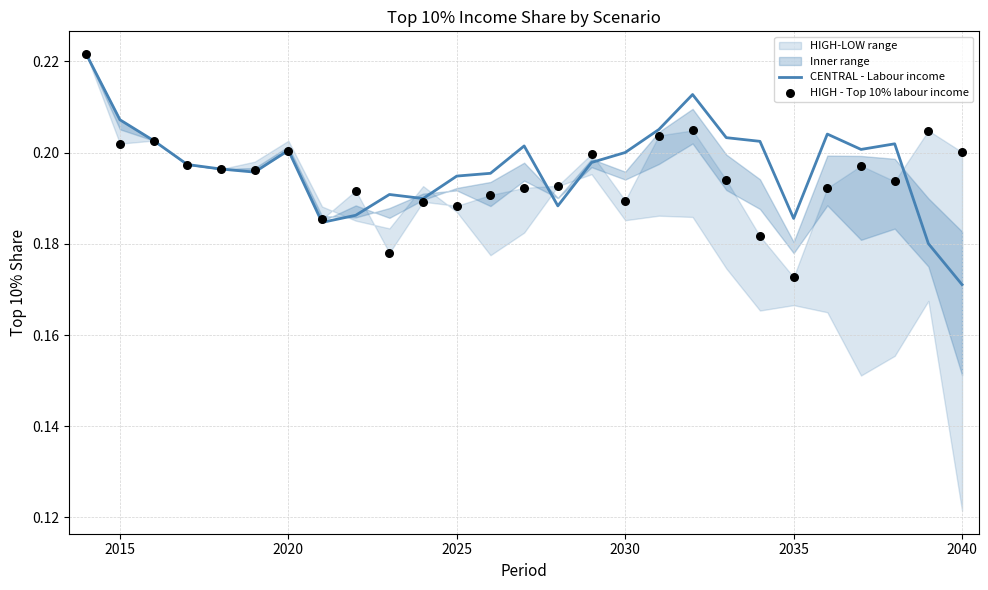

Where is CENTRAL - Labour income nearest to the value 0?

2040